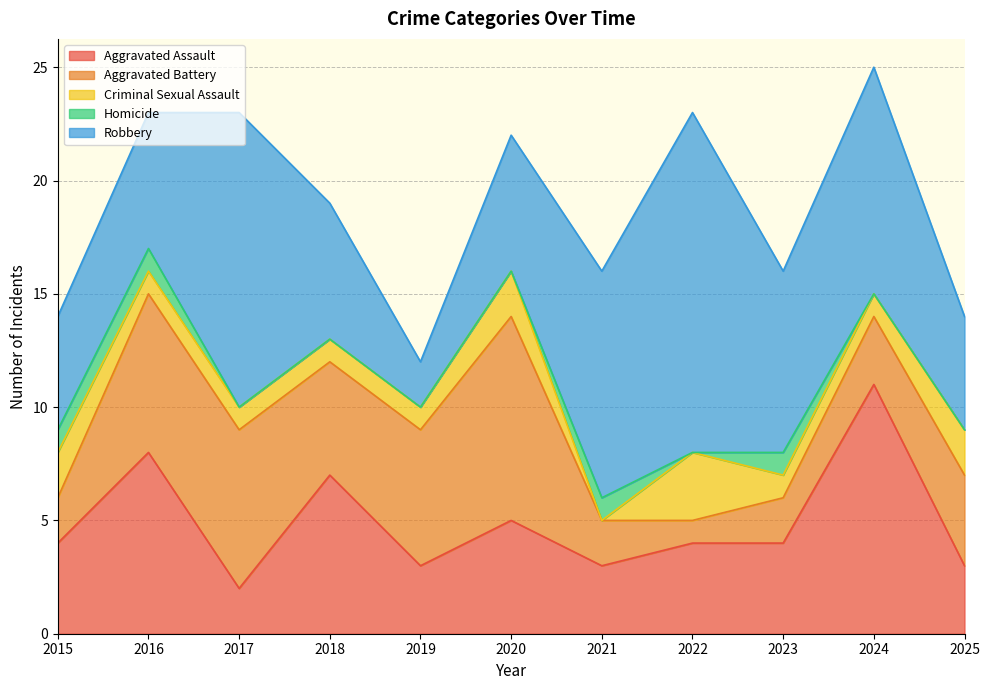

Where does the Aggravated Battery series first go above 4?

2016